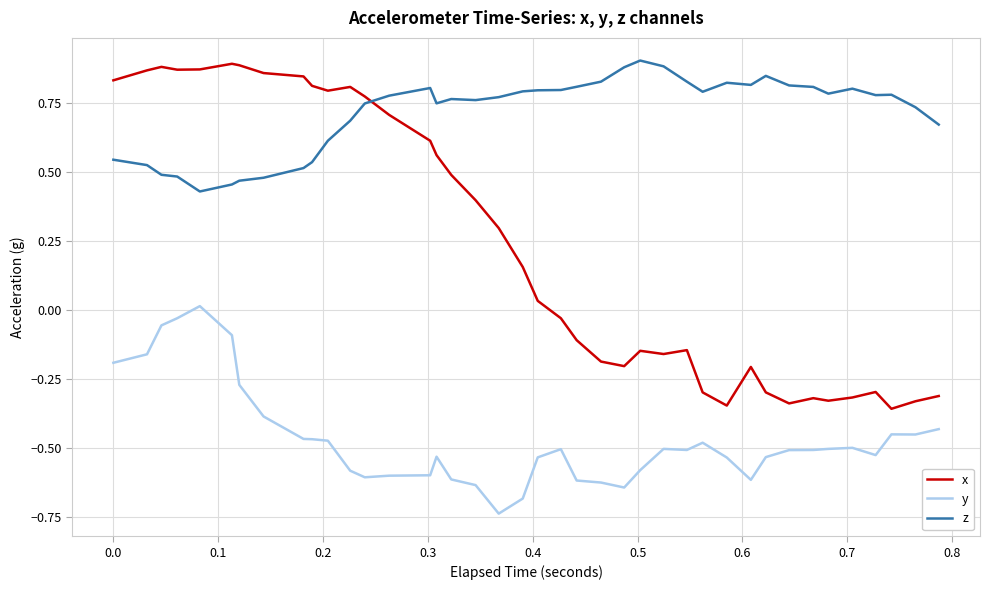

Which series has the largest total across all categories?

z